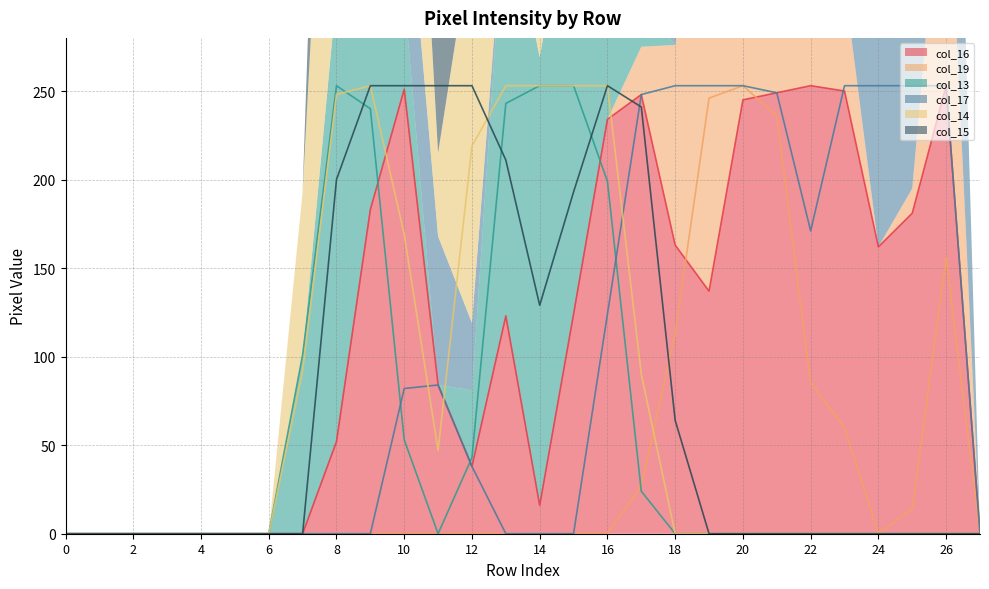

True or false: col_16 (line) and col_17 (line) cross at least once.

True